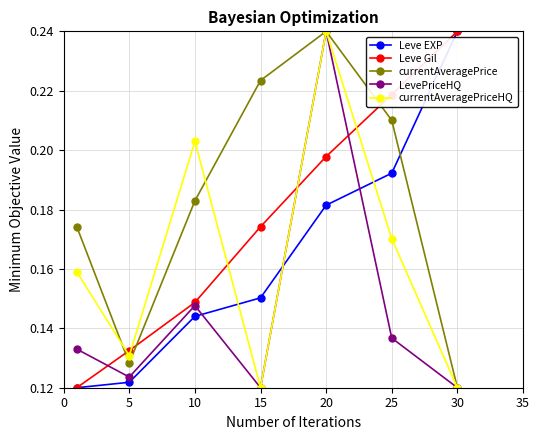

After their last crossing, which series has the higher values: currentAveragePrice or Leve EXP?

Leve EXP